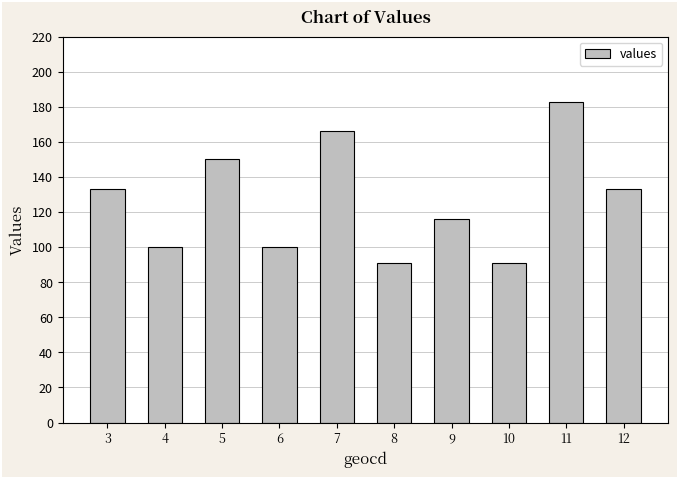

Count the number of data series in this chart.

1